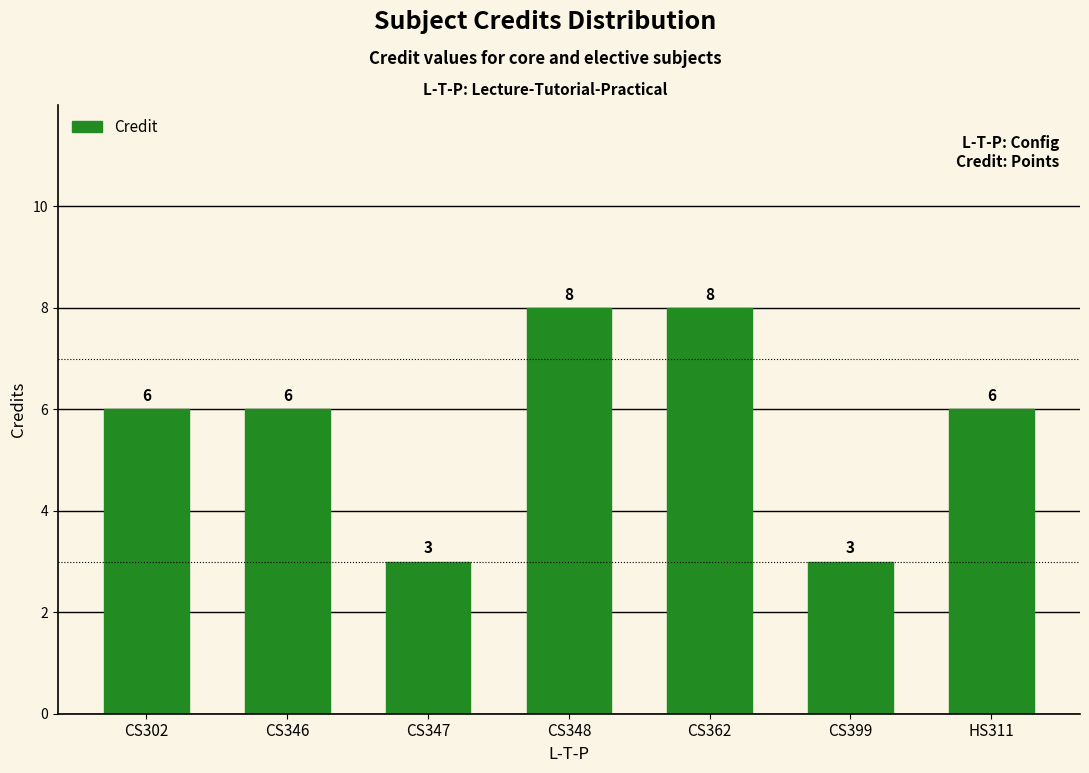

Reading right to left, extract all data points from this chart.

HS311=6	CS399=3	CS362=8	CS348=8	CS347=3	CS346=6	CS302=6